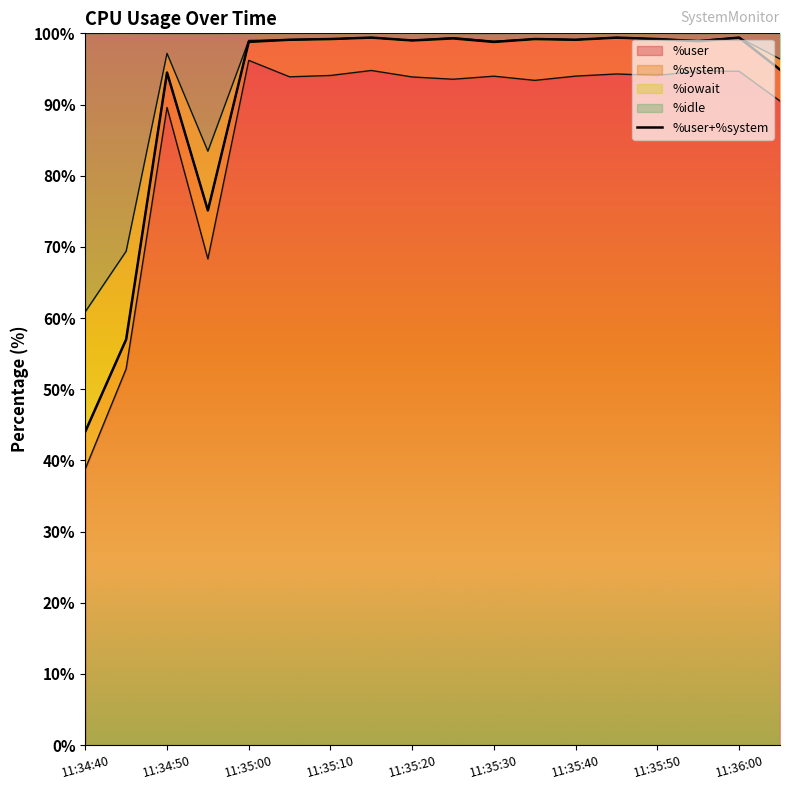

True or false: the data shows 130.3 at 13.

False